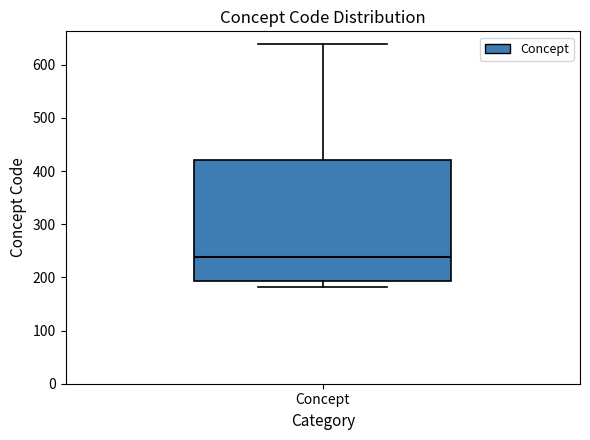

Read this box plot against the y-axis: the position of the median line, the range covered by the box, and the ends of both whiskers. The values are not printed on the chart, so give them approximately, as read against the axis.

median 240, box 190 to 420, whiskers 180 to 640